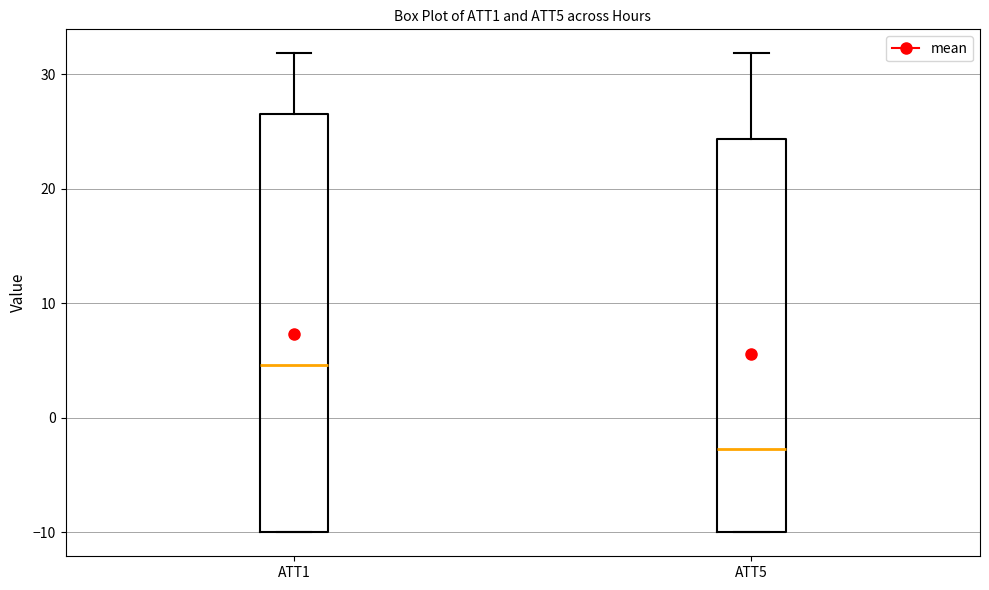

Reading left to right, transcribe this box plot: for each box, give where its median line is, the range the box spans, and where its two whiskers end, as read against the y-axis. The values are not printed on the chart, so give them approximately, as read against the axis.

ATT1: median 5, box -10 to 27, whiskers -10 to 32
ATT5: median -3, box -10 to 24, whiskers -10 to 32